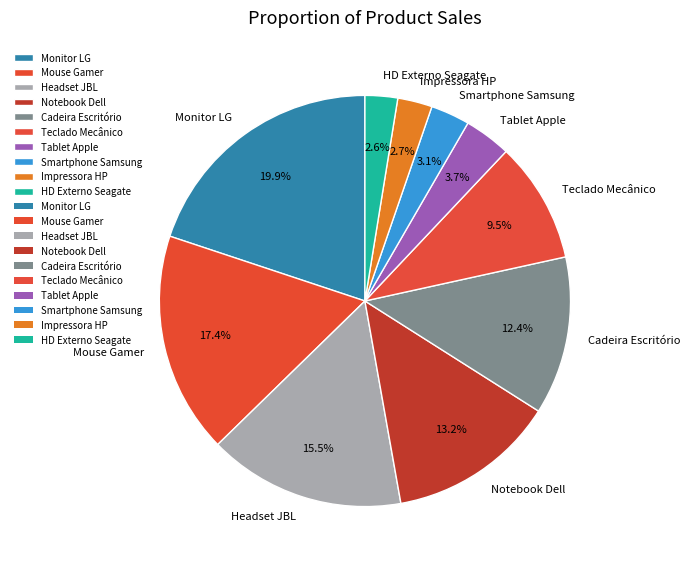

Combined, what portion of the pie is Monitor LG and Impressora HP?

22.6%